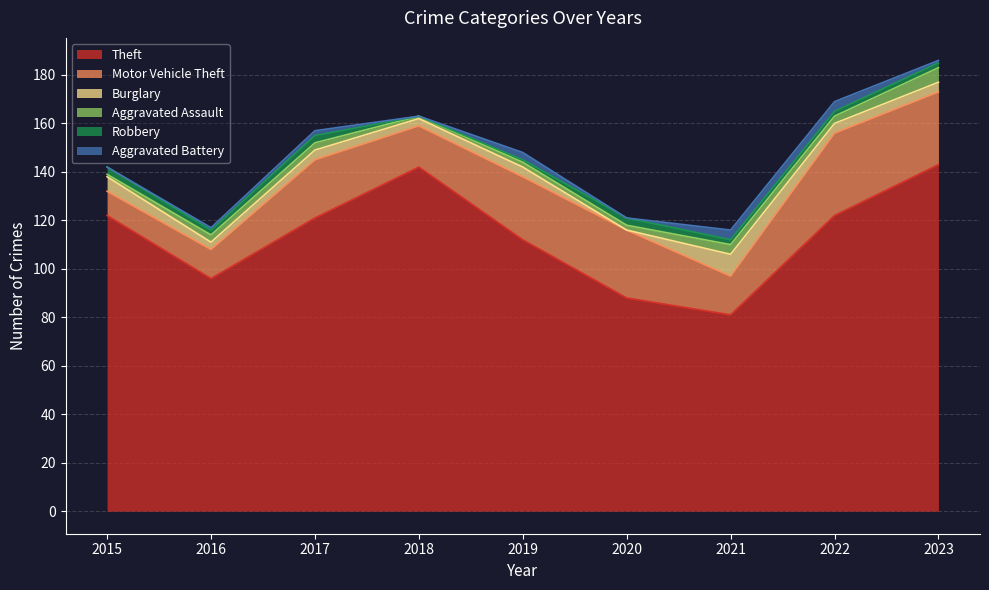

True or false: Burglary has a value of 3 at 2018.

True